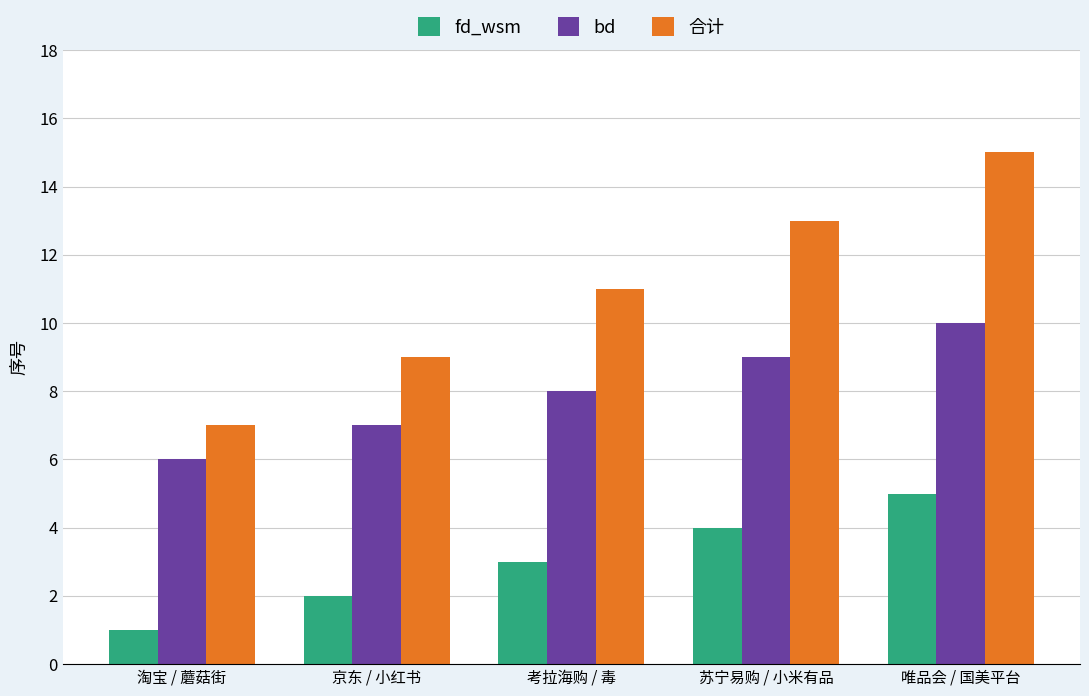

What is the smallest value displayed?

1